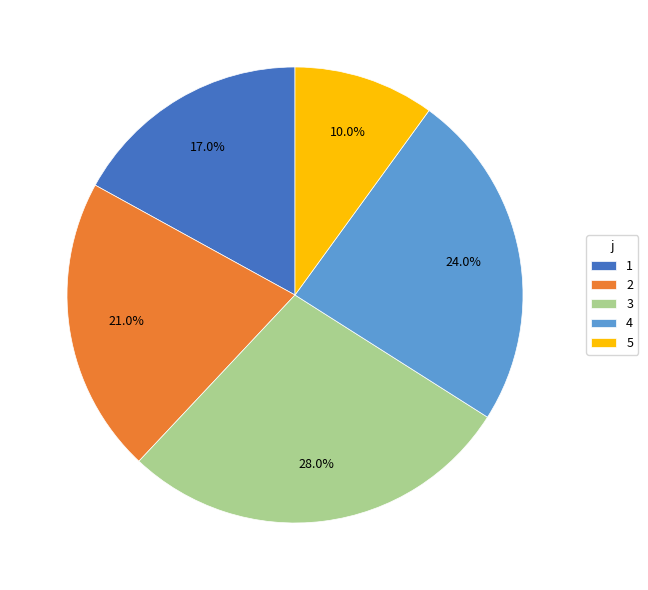

To the nearest percent, what portion does 1 represent?

17%